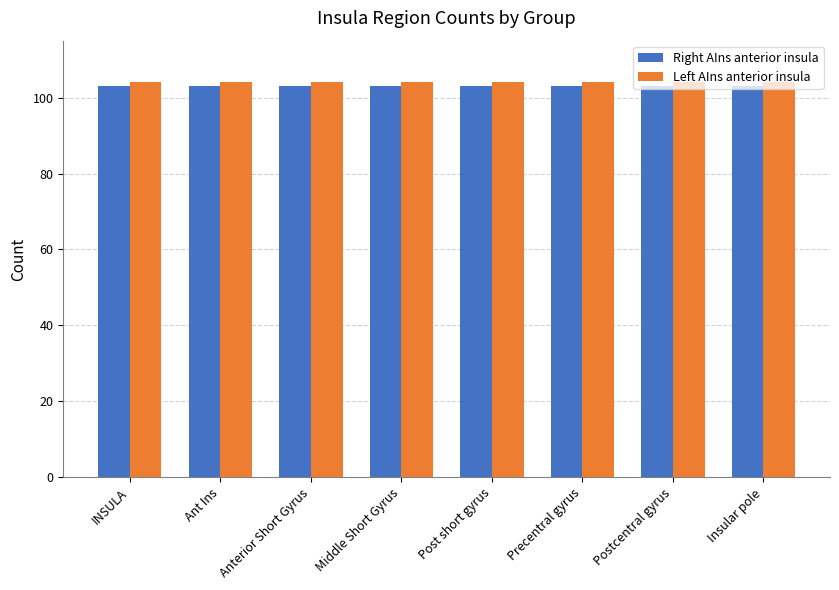

Rank the series by their maximum value, from lowest to highest.

Right AIns anterior insula, Left AIns anterior insula